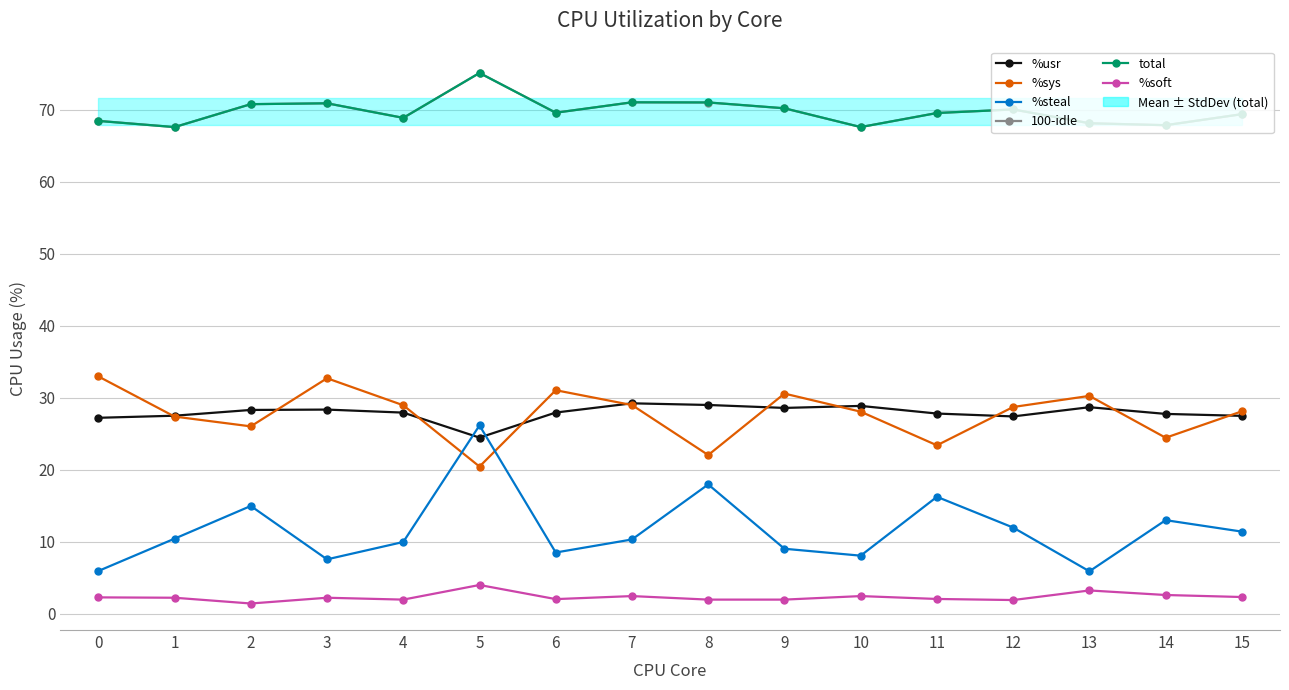

True or false: 100-idle and %soft cross at least once.

False